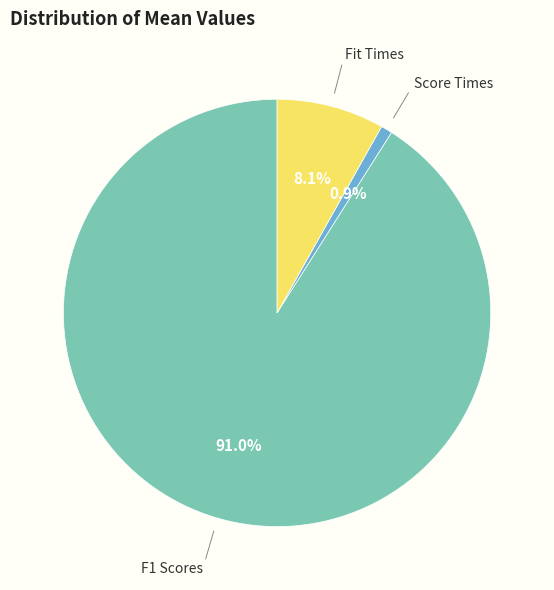

Does any single category account for the majority?

Yes